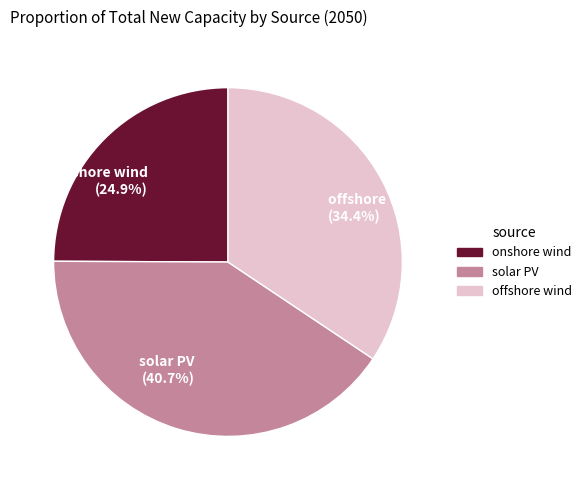

What percentage is the solar PV slice, to the nearest percent?

41%